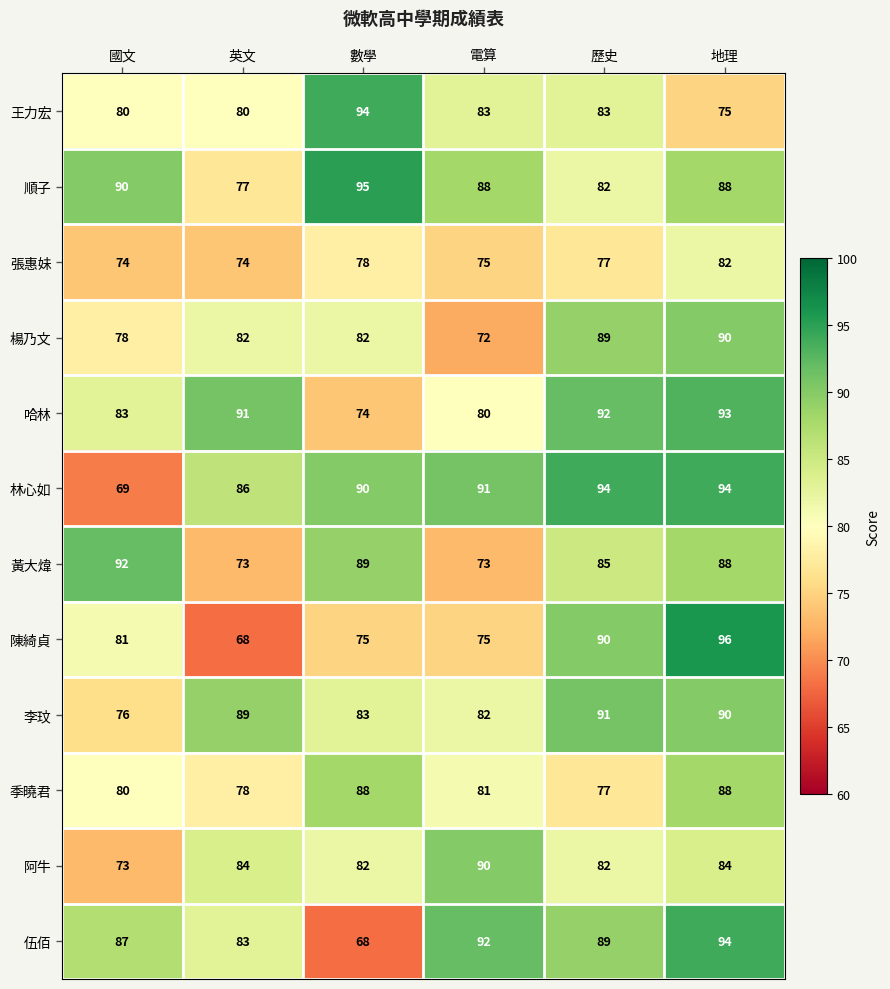

What is the average value of the 黃大煒 series?

83